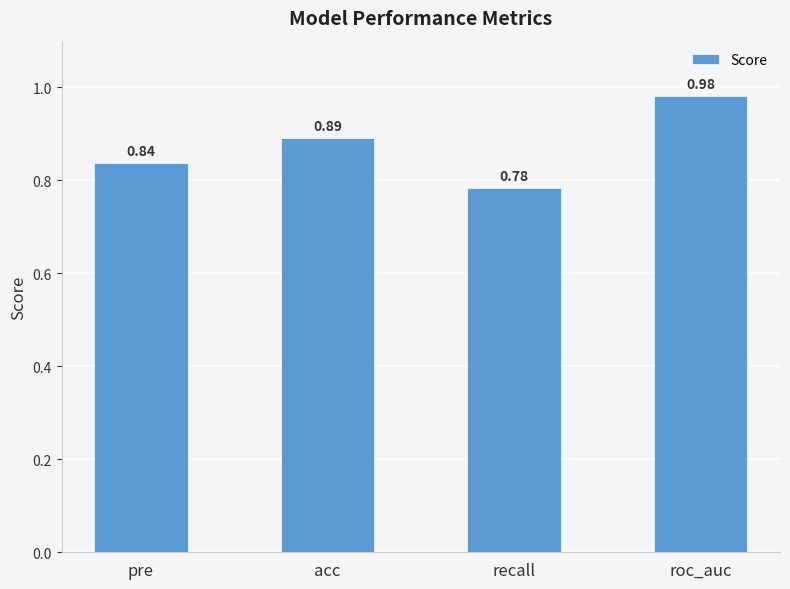

What is the difference between the values at acc and recall?

0.1